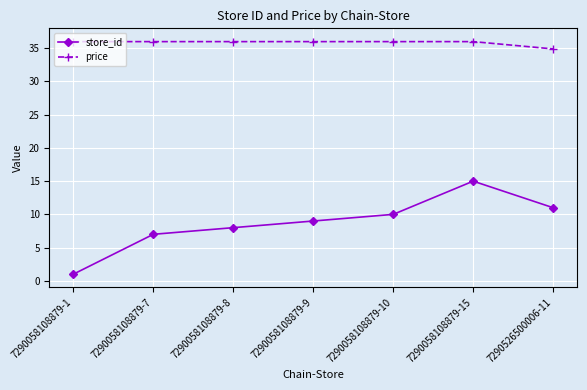

Which series has the largest total across all categories?

price